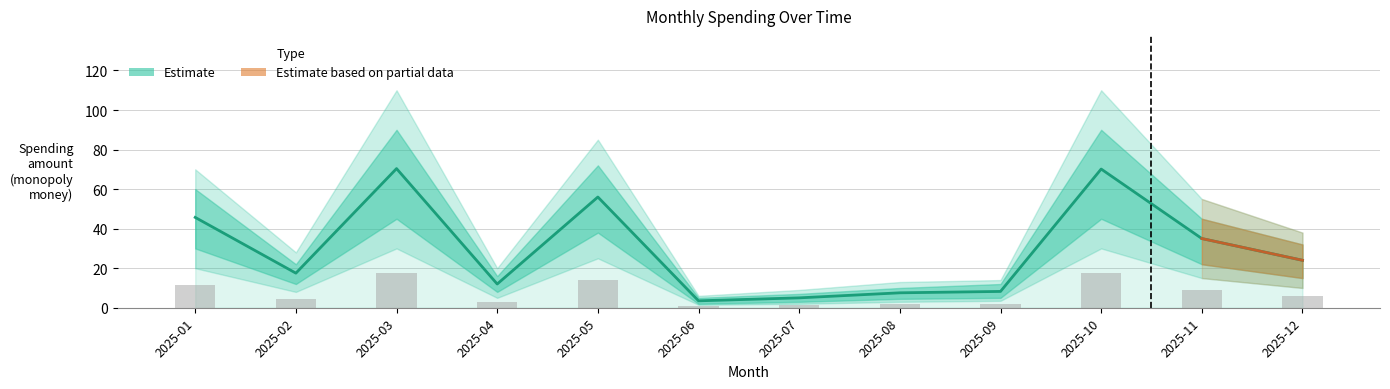

Reading left to right, what are all the values shown in this chart?

total_spending: 45.7	17.5	70.4	12.0	56.0	3.5	5.0	7.5	8.2	70.2	35.0	24.0
lo90: 20.0	8.0	30.0	5.0	25.0	1.5	2.0	3.0	3.5	30.0	15.0	10.0
hi90: 70.0	28.0	110.0	20.0	85.0	6.0	9.0	13.0	14.0	110.0	55.0	38.0
lo50: 30.0	12.0	45.0	8.0	38.0	2.0	3.0	4.5	5.0	45.0	22.0	15.0
hi50: 60.0	22.0	90.0	16.0	72.0	5.0	7.0	10.0	12.0	90.0	45.0	32.0